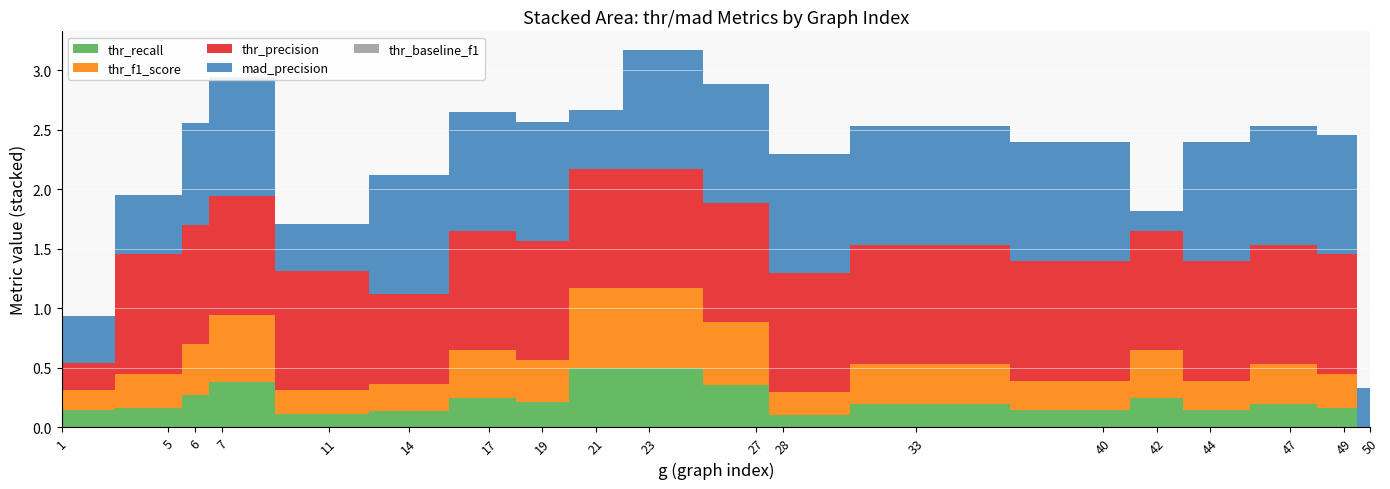

Reading left to right, extract all data points from this chart.

thr_recall: 0.1	0.2	0.3	0.4	0.1	0.1	0.2	0.2	0.5	0.5	0.4	0.1	0.2	0.1	0.2	0.1	0.2	0.2	0.0
thr_f1_score: 0.2	0.3	0.4	0.6	0.2	0.2	0.4	0.4	0.7	0.7	0.5	0.2	0.3	0.2	0.4	0.2	0.3	0.3	0.0
thr_precision: 0.2	1.0	1.0	1.0	1.0	0.8	1.0	1.0	1.0	1.0	1.0	1.0	1.0	1.0	1.0	1.0	1.0	1.0	0.0
mad_precision: 0.4	0.5	0.9	1.0	0.4	1.0	1.0	1.0	0.5	1.0	1.0	1.0	1.0	1.0	0.2	1.0	1.0	1.0	0.3
thr_baseline_f1: 0.0	0.0	0.0	0.0	0.0	0.0	0.0	0.0	0.0	0.0	0.0	0.0	0.0	0.0	0.0	0.0	0.0	0.0	0.0